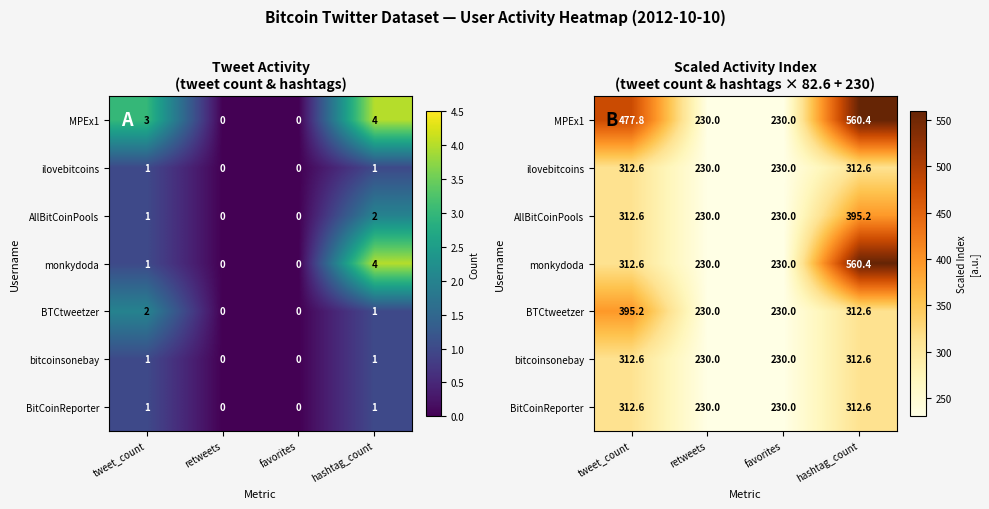

What is the highest value of the bitcoinsonebay series?

312.6